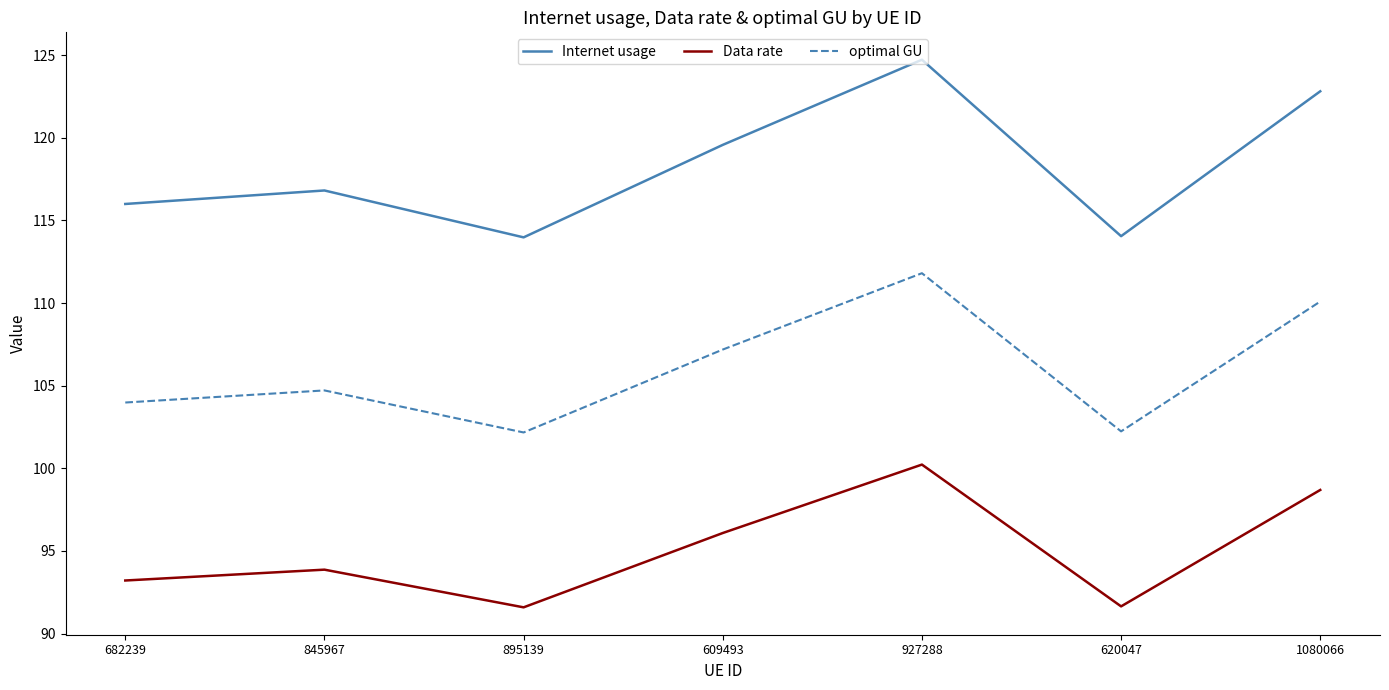

True or false: Internet usage has a value of 186.3 at 927288.

False